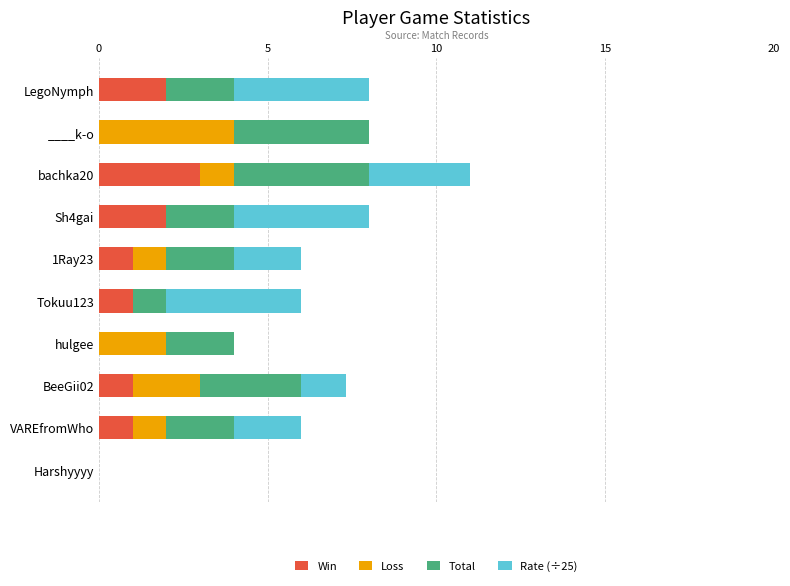

What is the sum of the Win values at Sh4gai and Tokuu123?

3.0